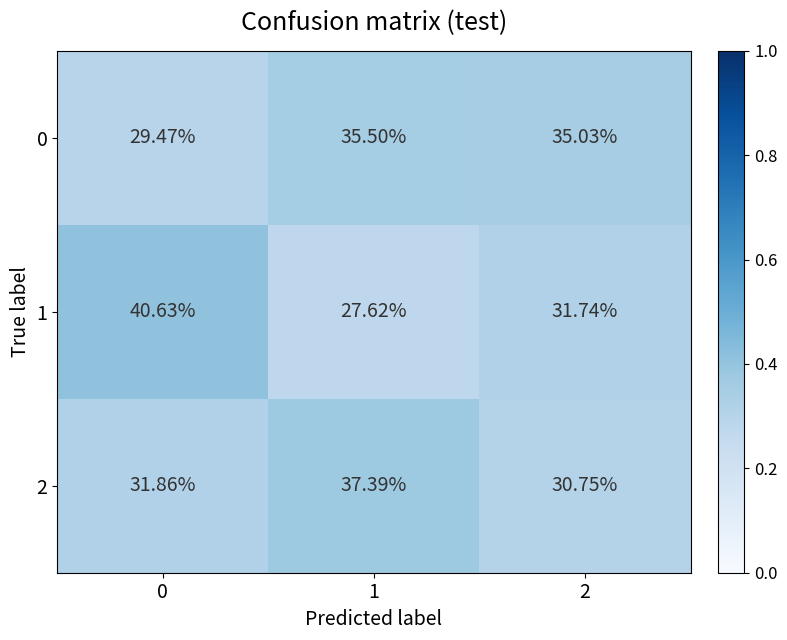

Is the value of 0 at 2 greater than the value of 1 at 2?

Yes